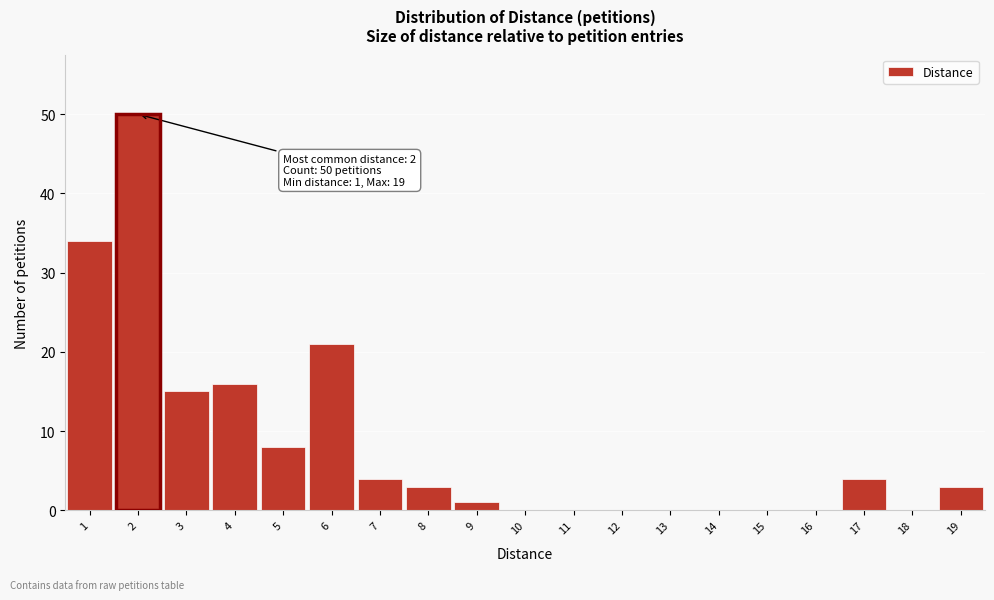

Which range on the x-axis has the tallest bar?

1.5 to 2.5